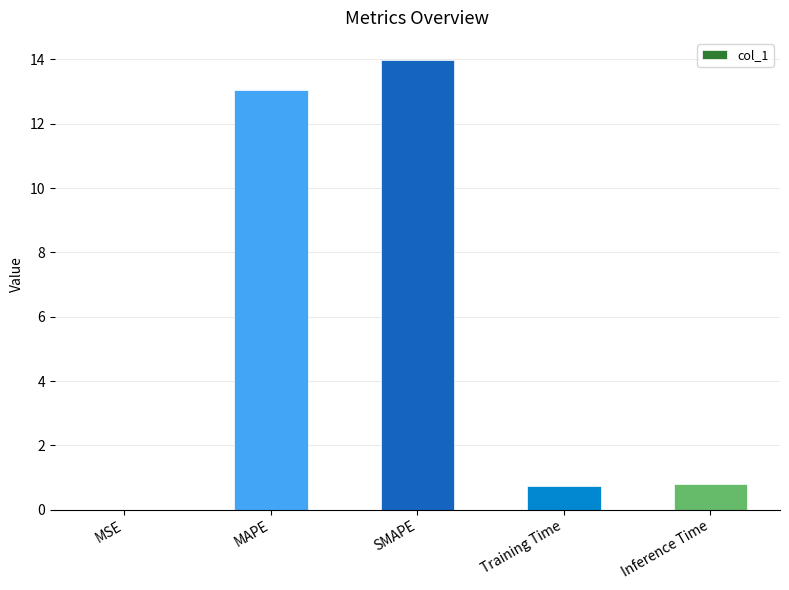

Read the value at SMAPE.

14.0